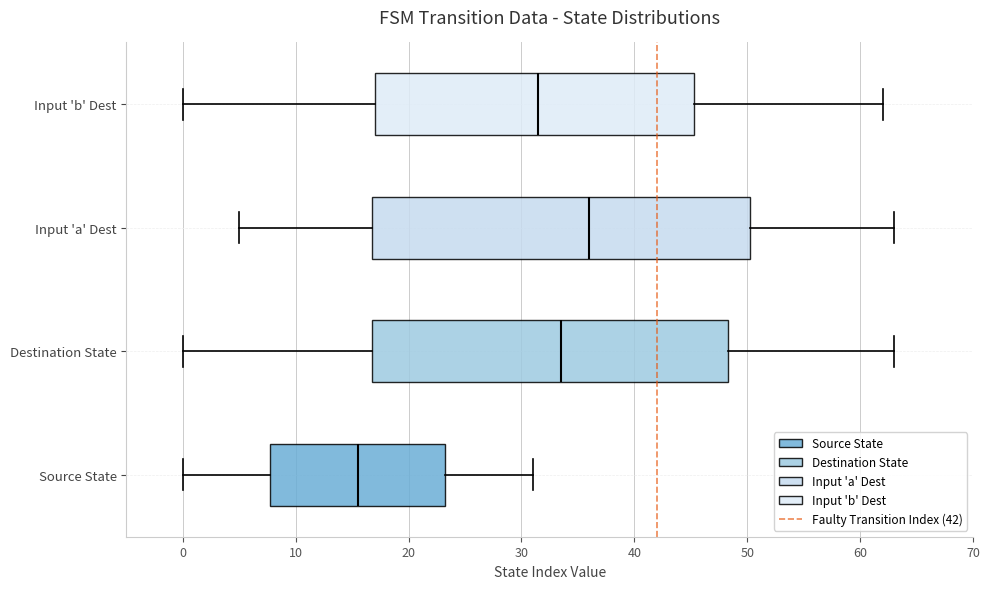

Reading bottom to top, transcribe this box plot: for each box, give where its median line is, the range the box spans, and where its two whiskers end, as read against the x-axis. The values are not printed on the chart, so give them approximately, as read against the axis.

Source State: median 16, box 8 to 23, whiskers 0 to 31
Destination State: median 34, box 17 to 48, whiskers 0 to 63
Input 'a' Dest: median 36, box 17 to 50, whiskers 5 to 63
Input 'b' Dest: median 32, box 17 to 45, whiskers 0 to 62